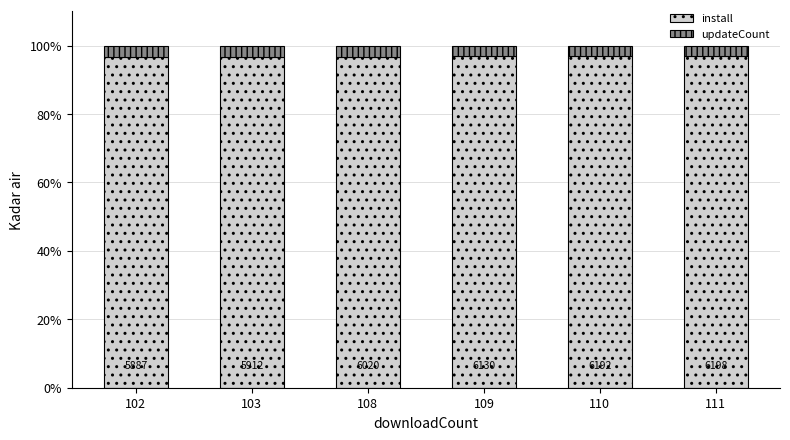

Is it true that install equals 96.9 at 111?

True